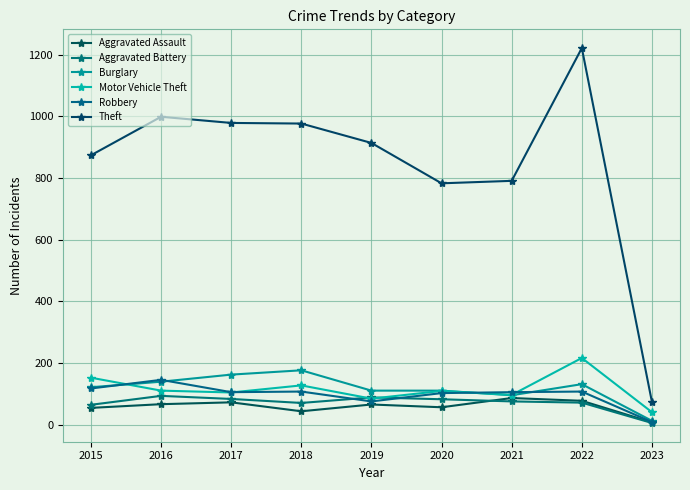

How many lines are shown in the chart?

6